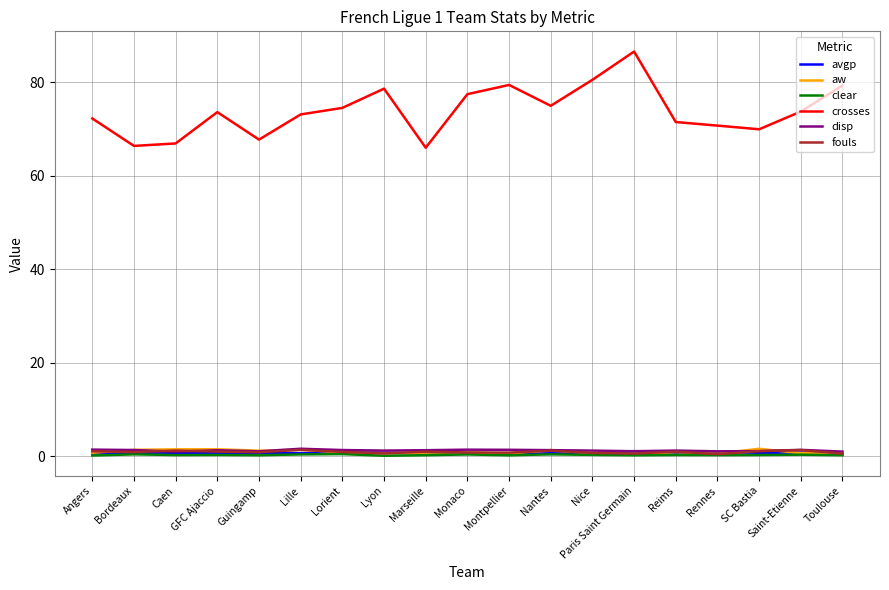

At which category does crosses reach its first local peak?

GFC Ajaccio